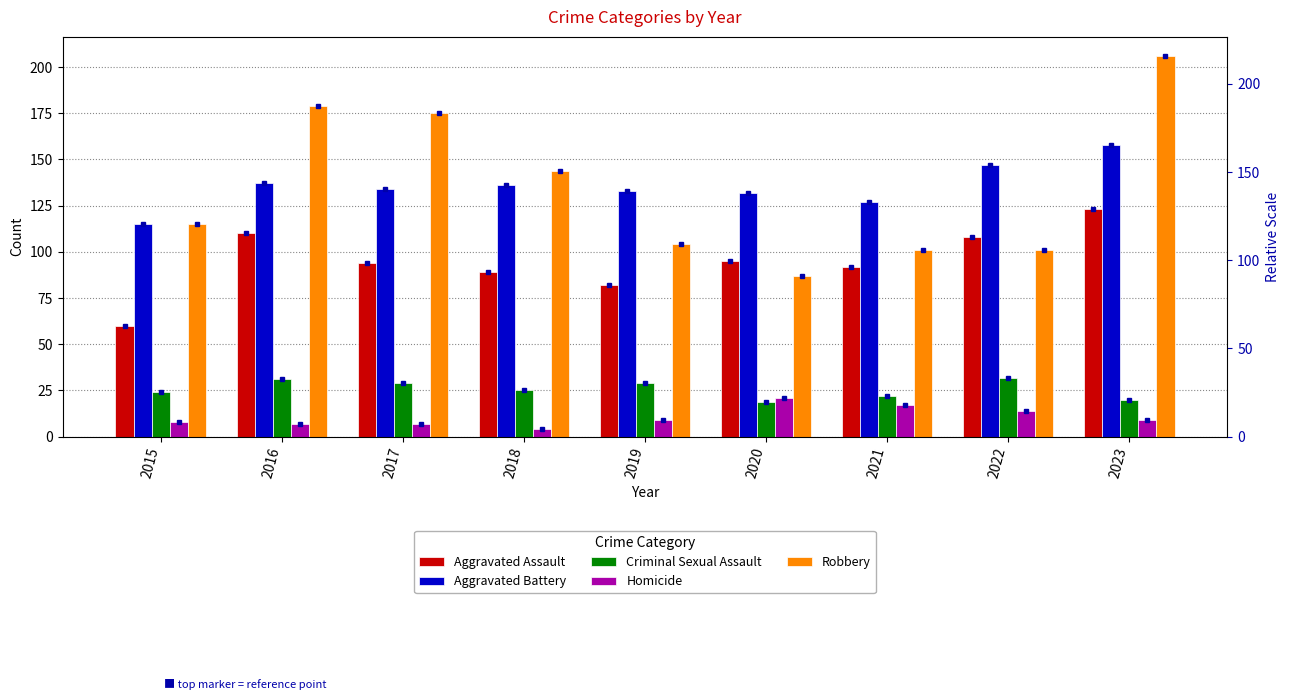

Which has a higher value, 2016 or 2017?

2016